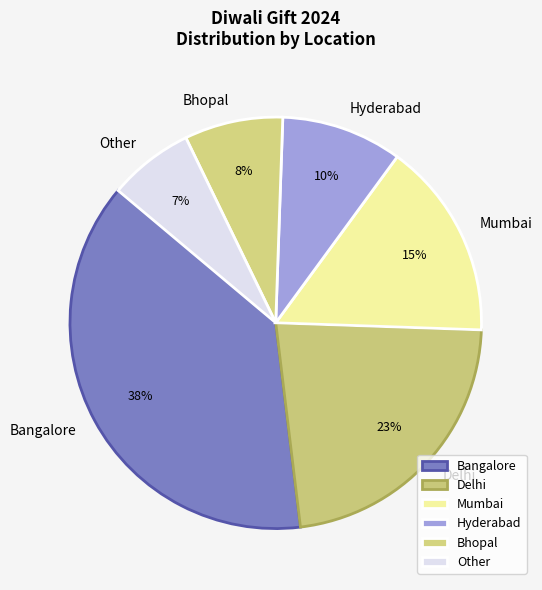

To the nearest percent, what is the average slice percentage?

17%